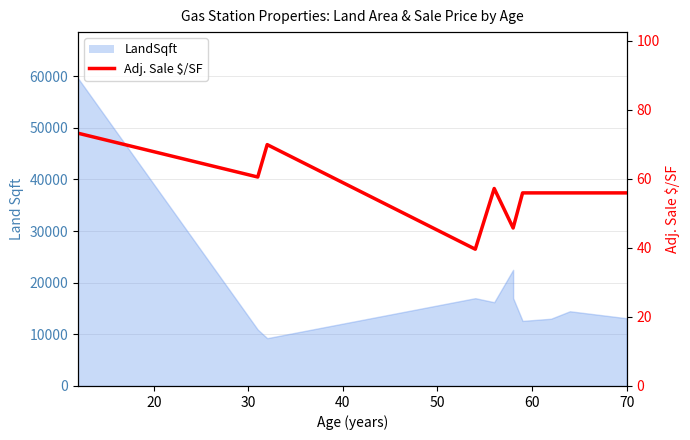

What is the ratio of the value at 50 to the value at 70?

1.2